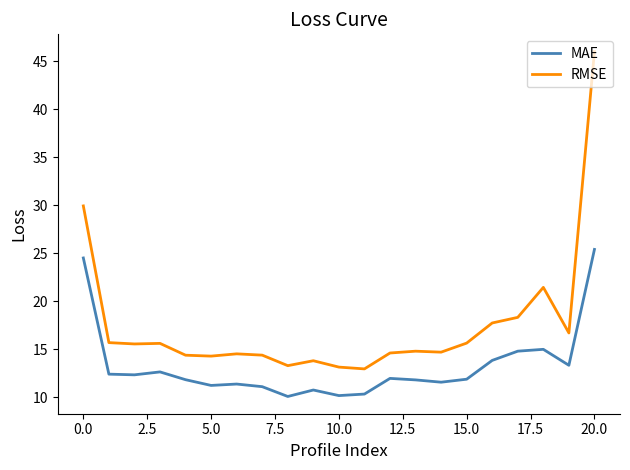

Which series has the widest spread of values?

RMSE